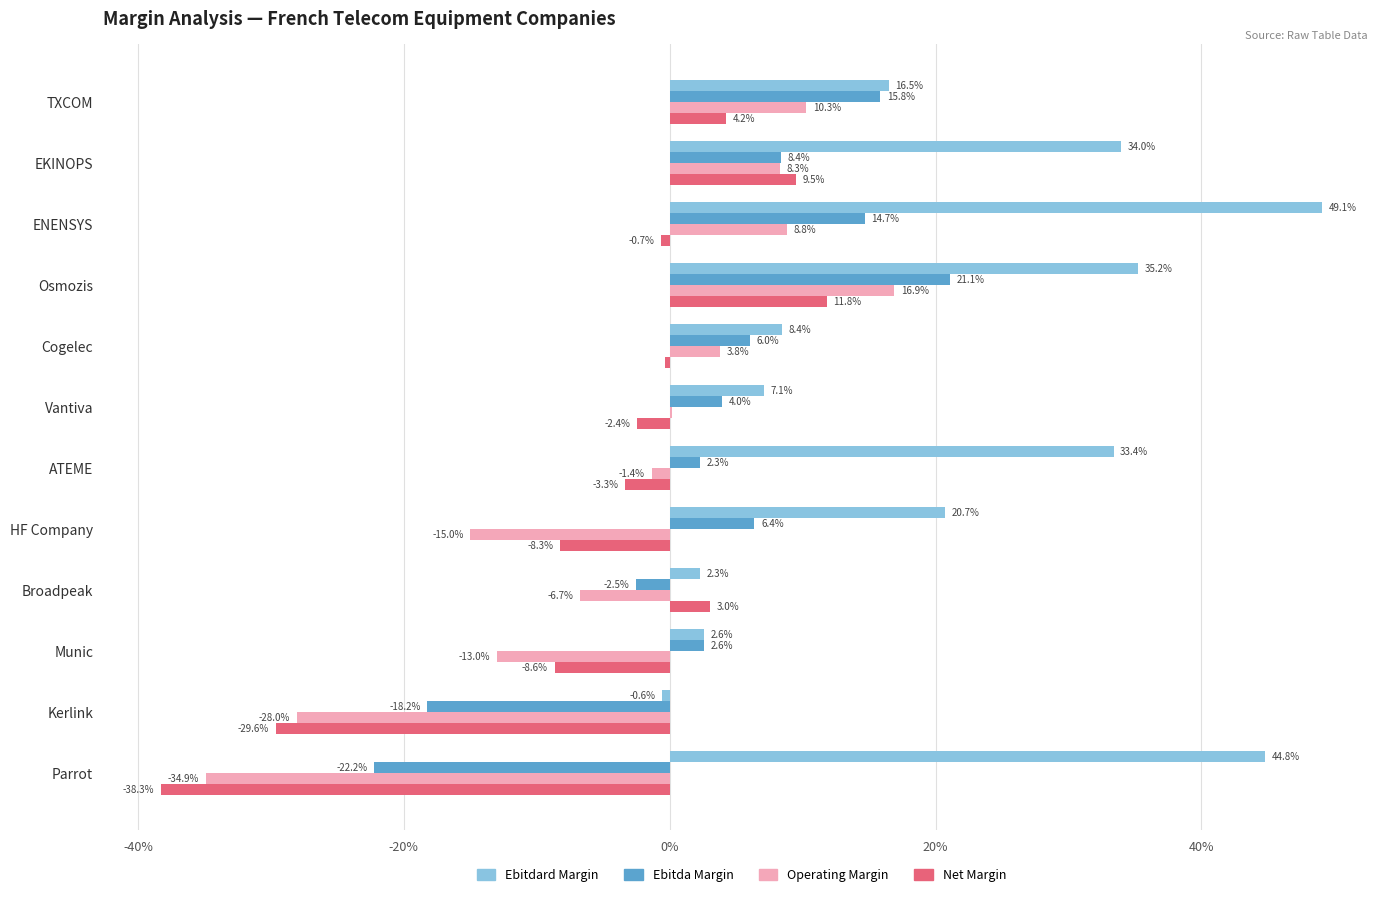

What are all the series names shown in the legend?

Ebitdard Margin, Ebitda Margin, Operating Margin, Net Margin